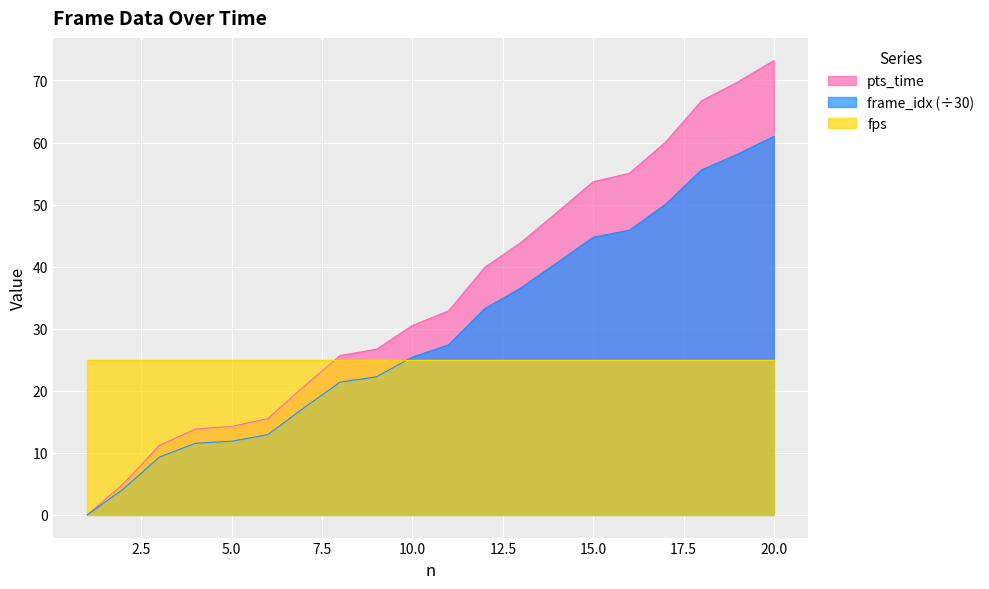

At which label does frame_idx first exceed 27?

11